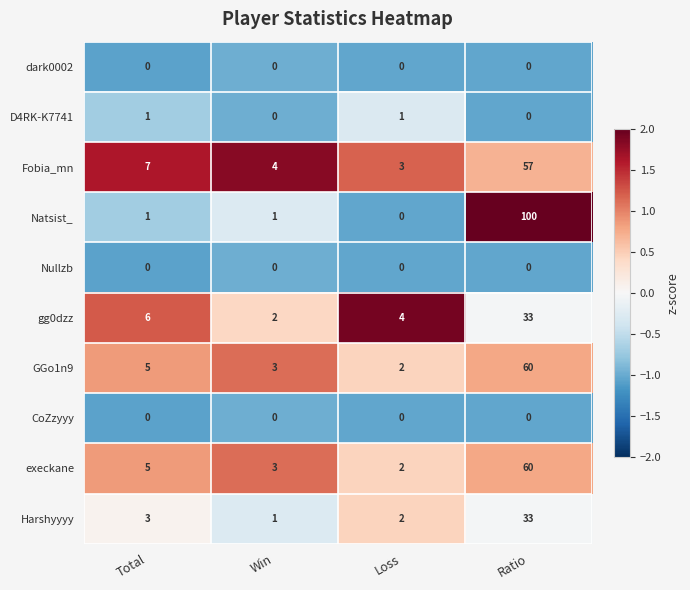

The value of Nullzb at Win is 0. True or false?

True